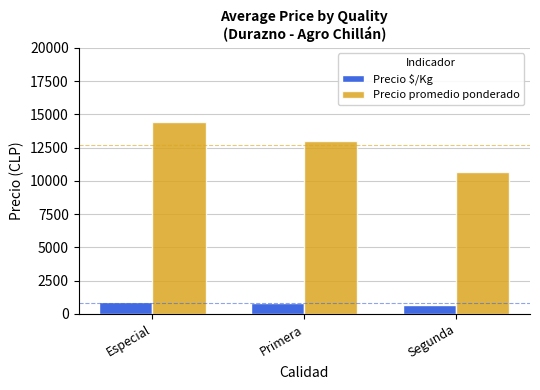

How many data points does each series have?

3